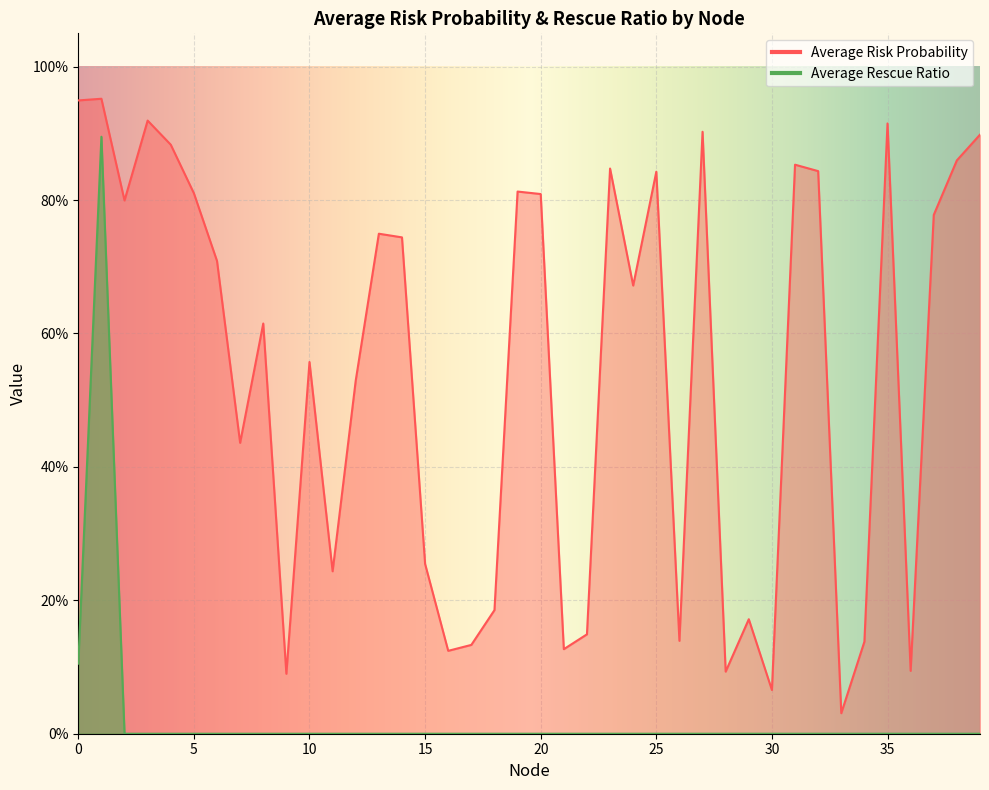

Reading left to right, list all the values displayed in this chart.

Average Risk Probability: 0.9	1.0	0.8	0.9	0.9	0.8	0.7	0.4	0.6	0.1	0.6	0.2	0.5	0.7	0.7	0.3	0.1	0.1	0.2	0.8	0.8	0.1	0.1	0.8	0.7	0.8	0.1	0.9	0.1	0.2	0.1	0.9	0.8	0.0	0.1	0.9	0.1	0.8	0.9	0.9
Average Rescue Ratio: 0.1	0.9	0.0	0.0	0.0	0.0	0.0	0.0	0.0	0.0	0.0	0.0	0.0	0.0	0.0	0.0	0.0	0.0	0.0	0.0	0.0	0.0	0.0	0.0	0.0	0.0	0.0	0.0	0.0	0.0	0.0	0.0	0.0	0.0	0.0	0.0	0.0	0.0	0.0	0.0